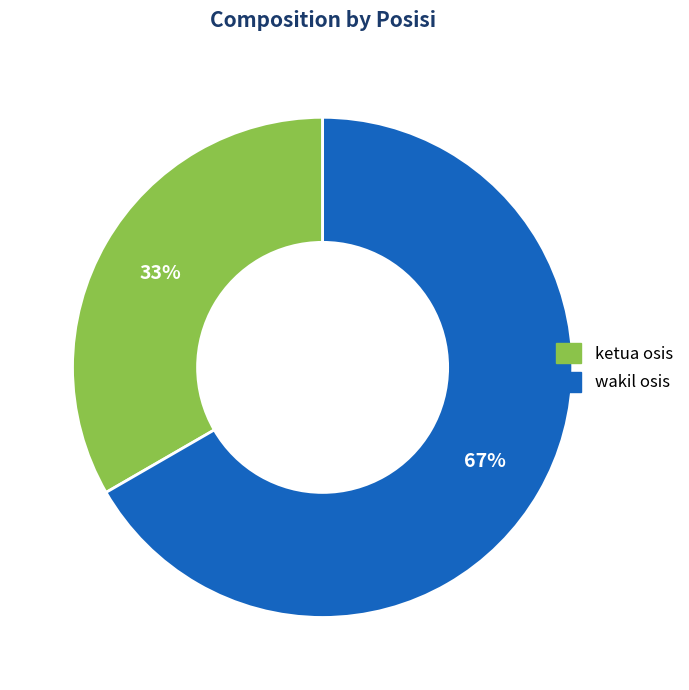

Does wakil osis represent more than half of the total?

Yes